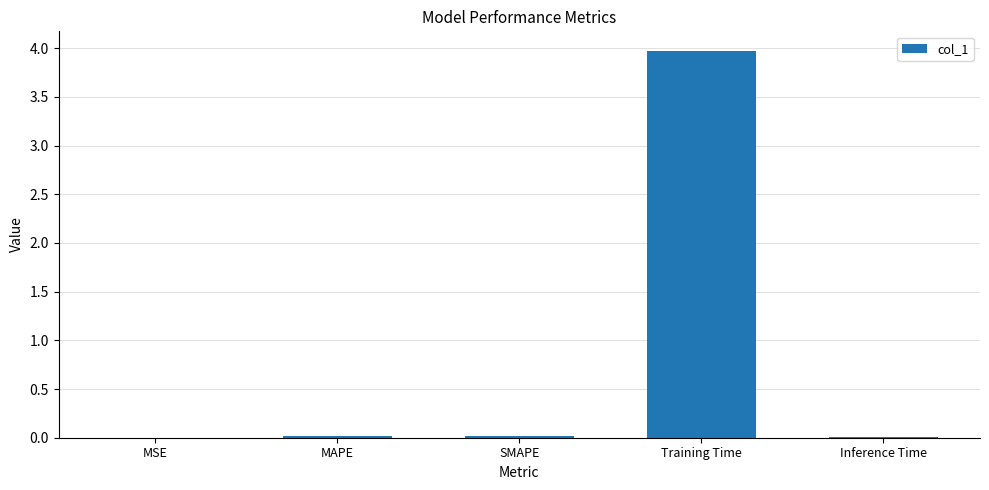

The chart shows a value of 0.0 at MAPE. True or false?

True